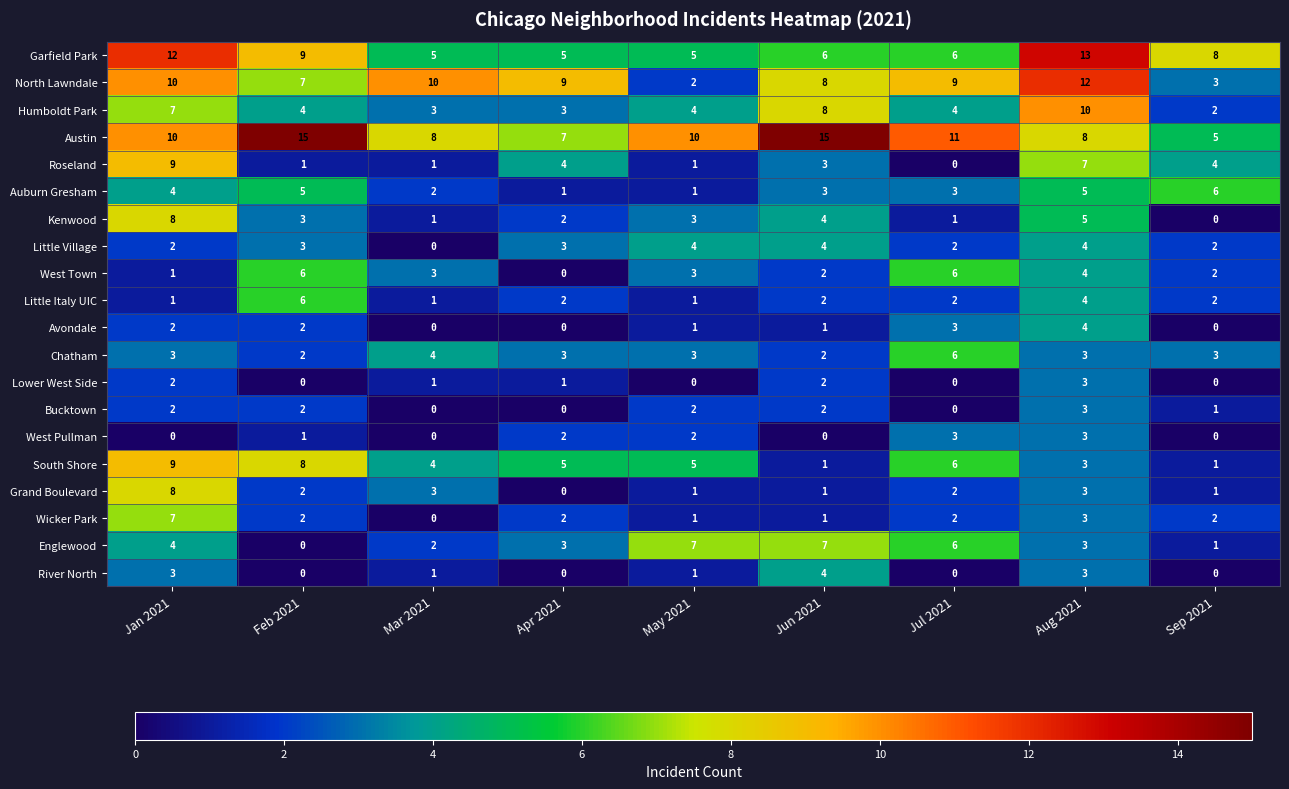

Which series changed the most between Apr 2021 and Aug 2021?

Garfield Park